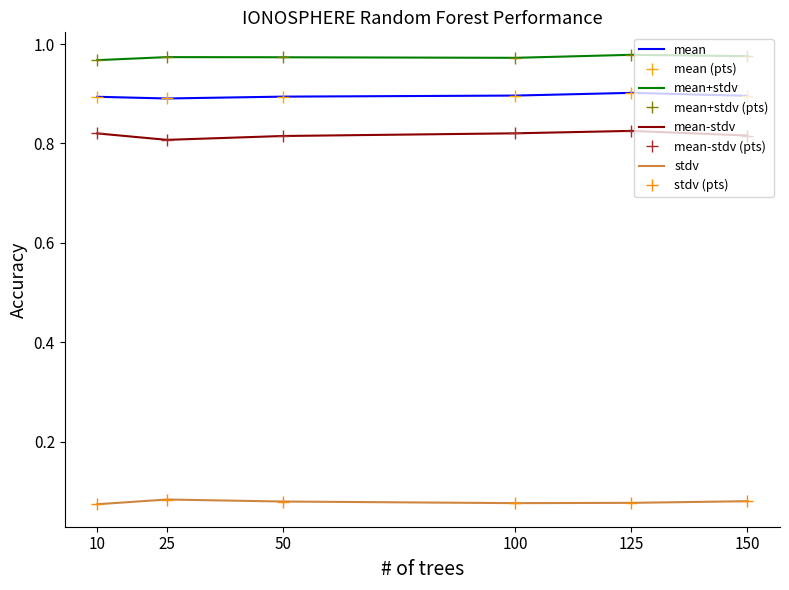

What is the spread (max minus min) of values at 100?

0.9